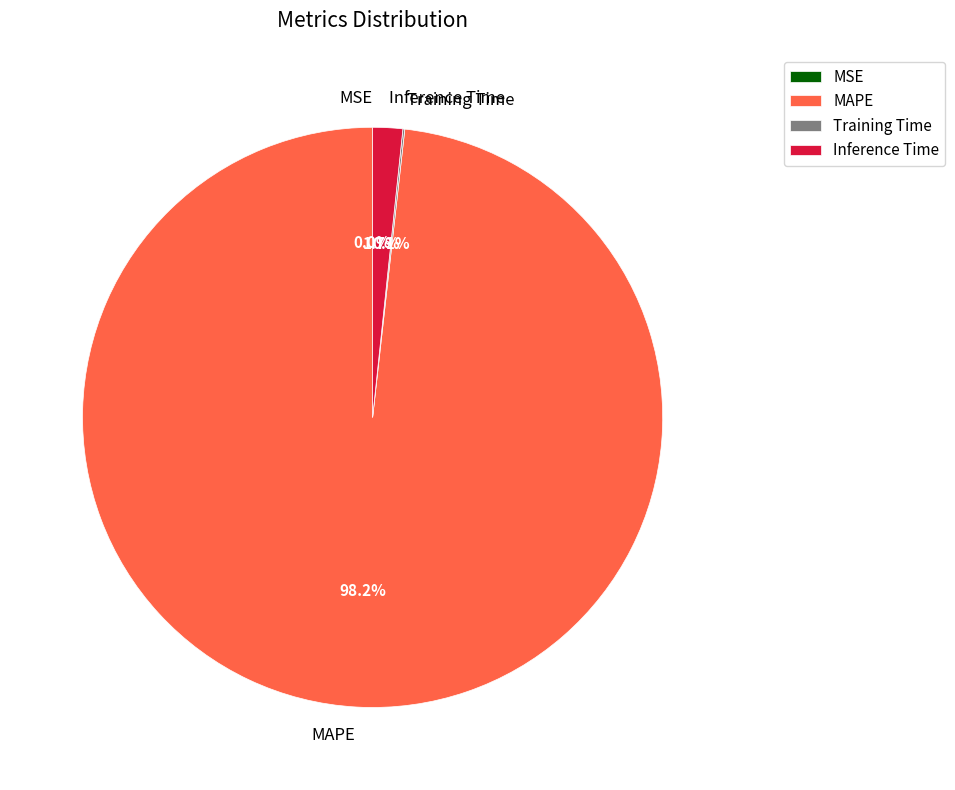

Which has a higher value, MAPE or Inference Time?

MAPE